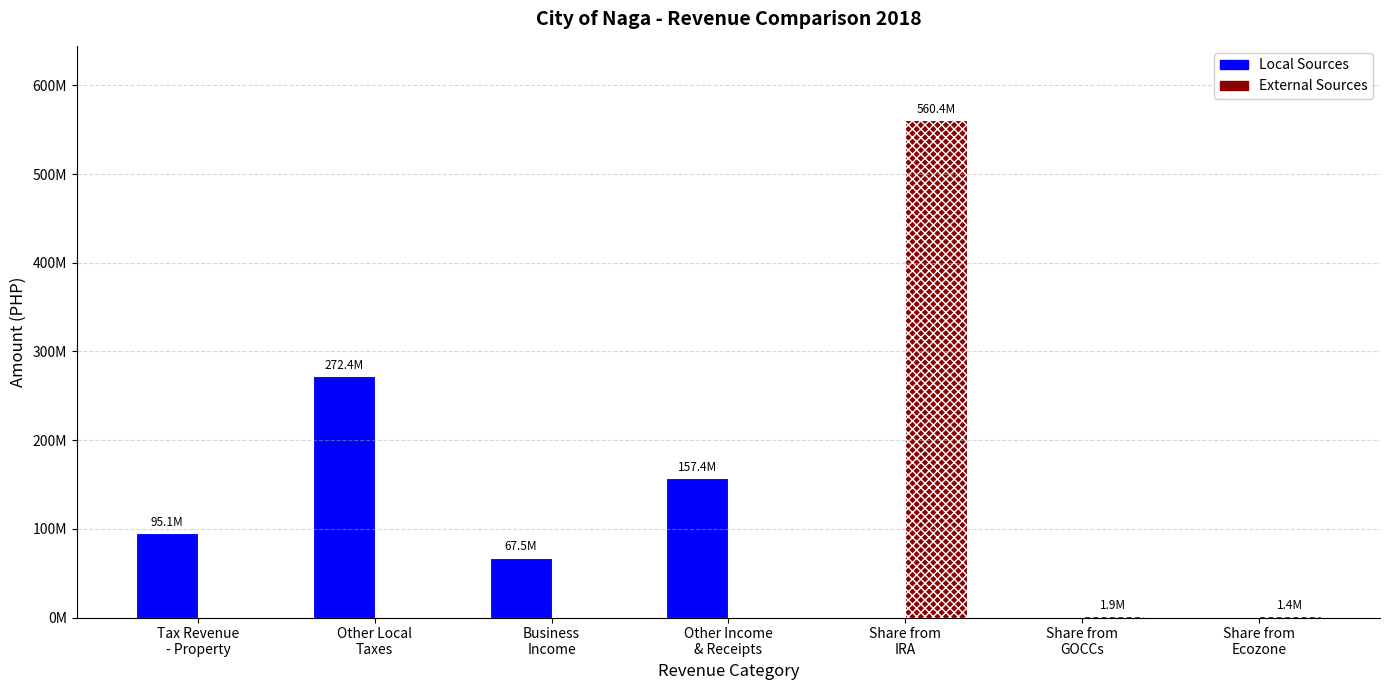

What is the sum of the Local Sources values at Tax Revenue
- Property and Other Income
& Receipts?

252422031.3